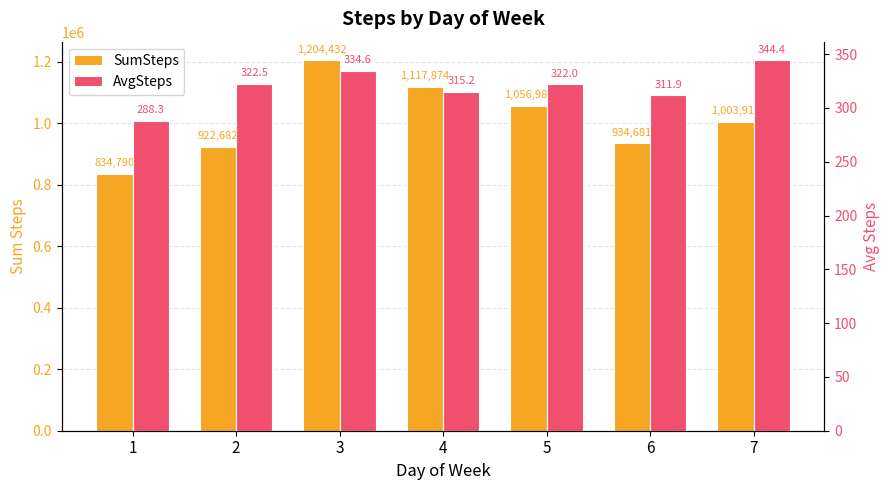

The SumSteps series shows 1204432.0 at 3. True or false?

True